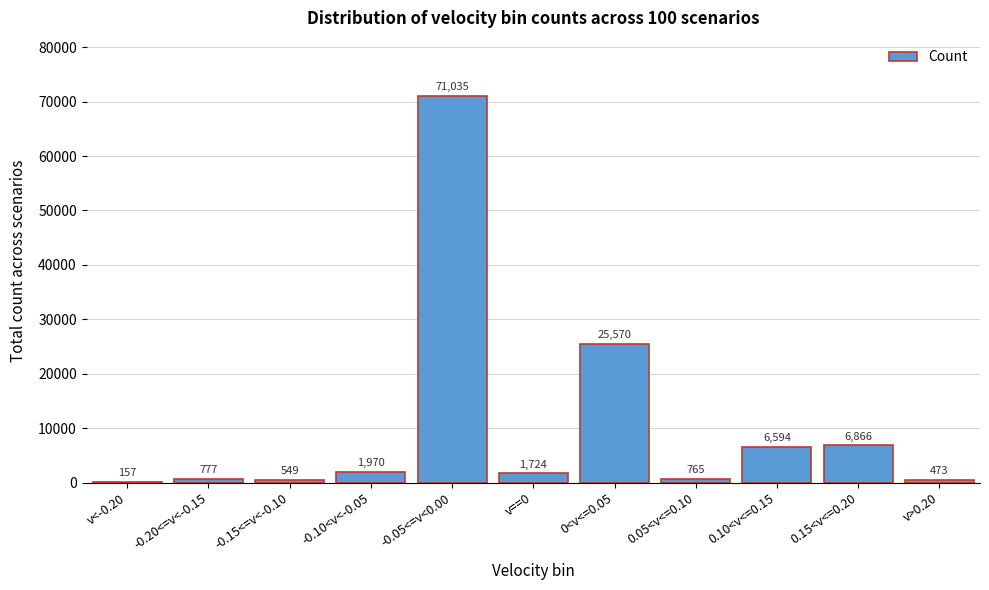

Reading left to right, extract all data points from this chart.

v<-0.20=157	-0.20<=v<-0.15=777	-0.15<=v<-0.10=549	-0.10<v<-0.05=1970	-0.05<=v<0.00=71035	v==0=1724	0<v<=0.05=25570	0.05<v<=0.10=765	0.10<v<=0.15=6594	0.15<v<=0.20=6866	v>0.20=473